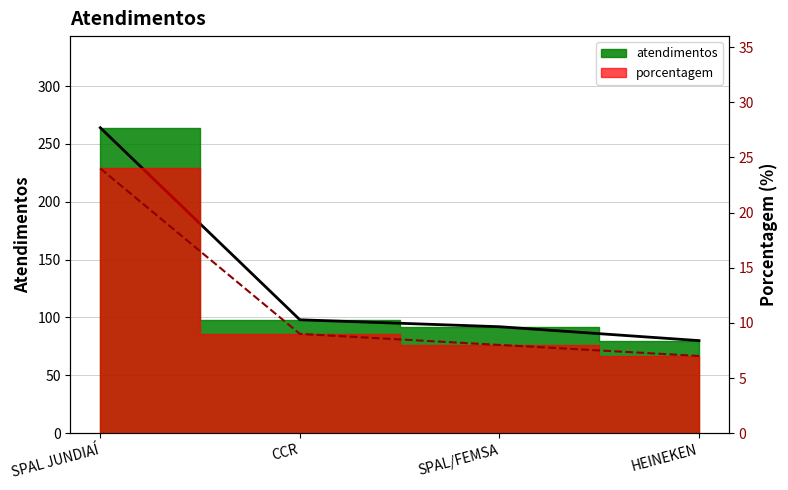

True or false: the data has more than 2 interior local peaks.

False